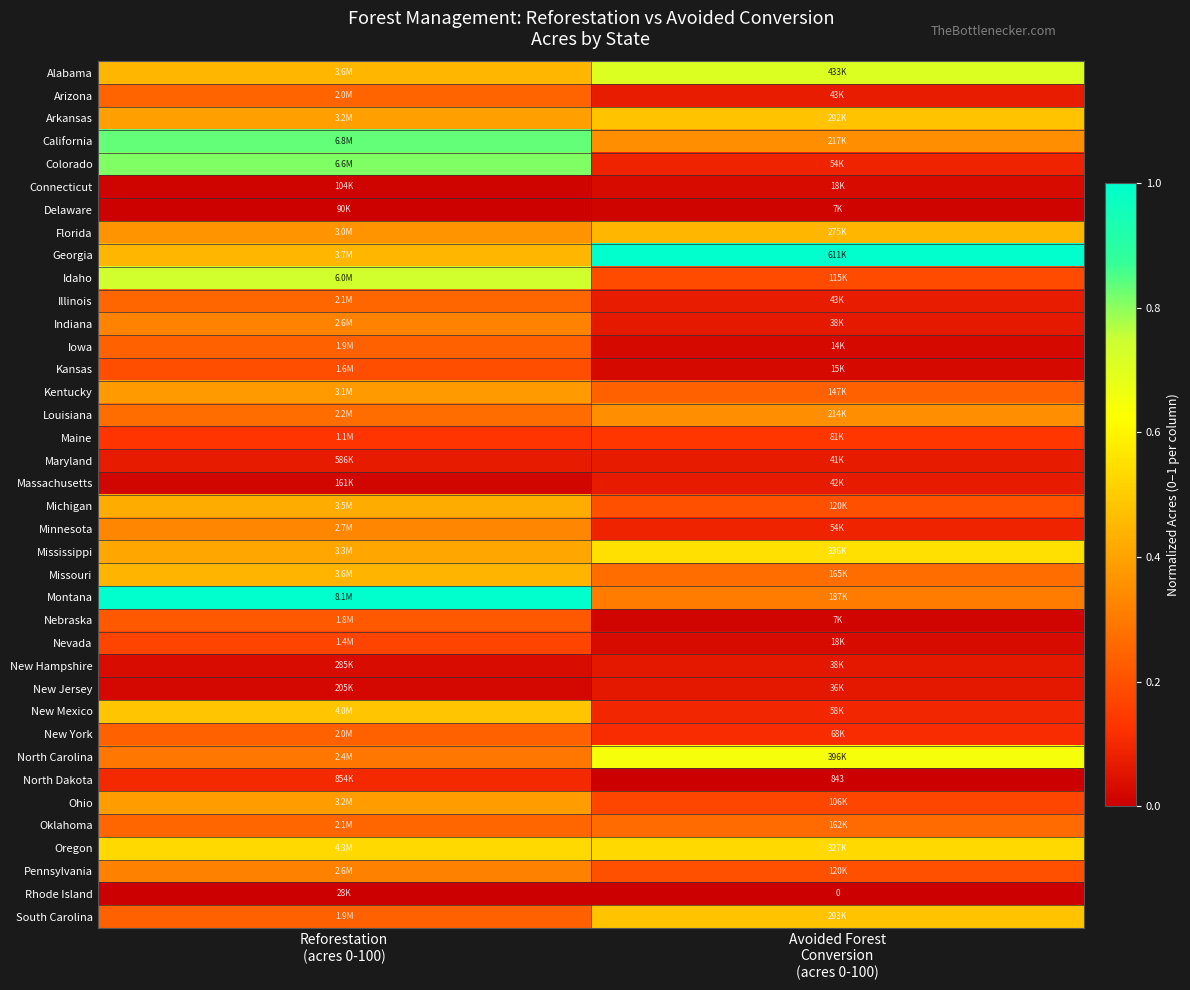

The North Carolina series shows 0.2 at Reforestation (acres 0-100). True or false?

False